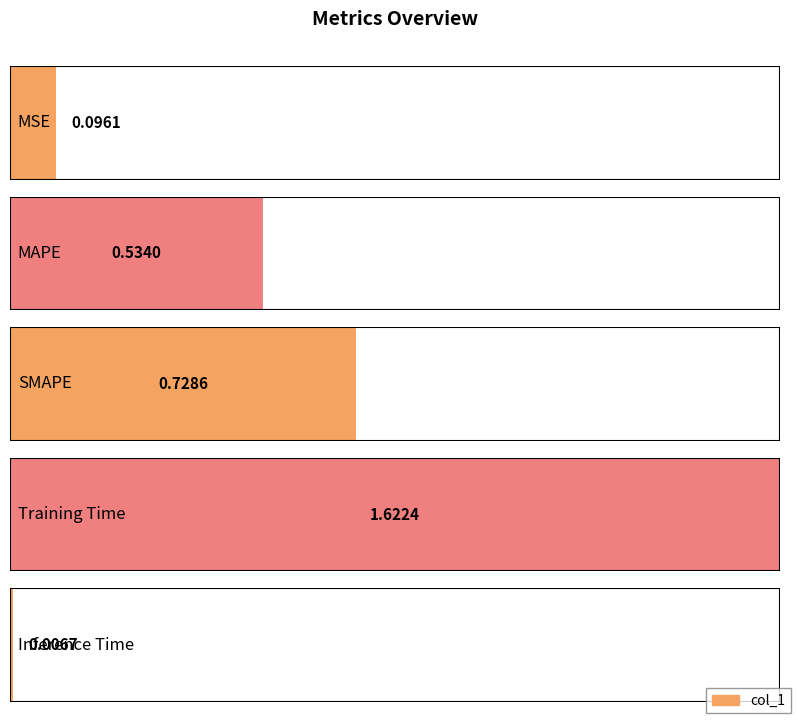

Reading left to right, list all the values displayed in this chart.

0.1	0.5	0.7	1.6	0.0